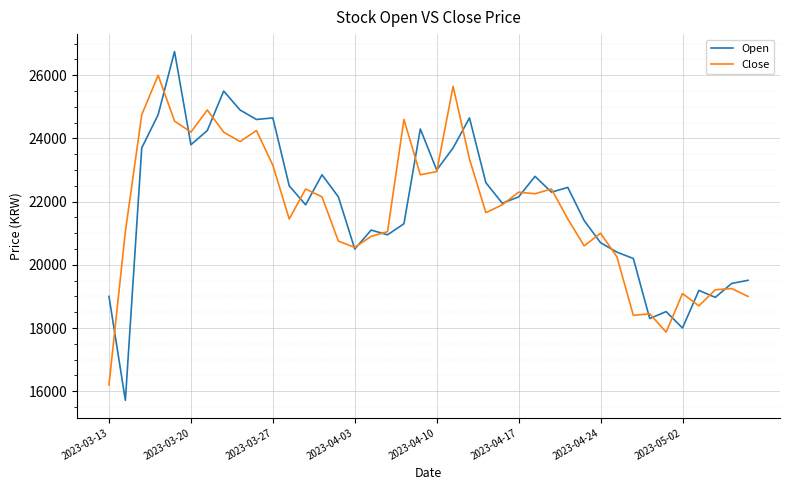

True or false: Open and Close cross at least once.

True